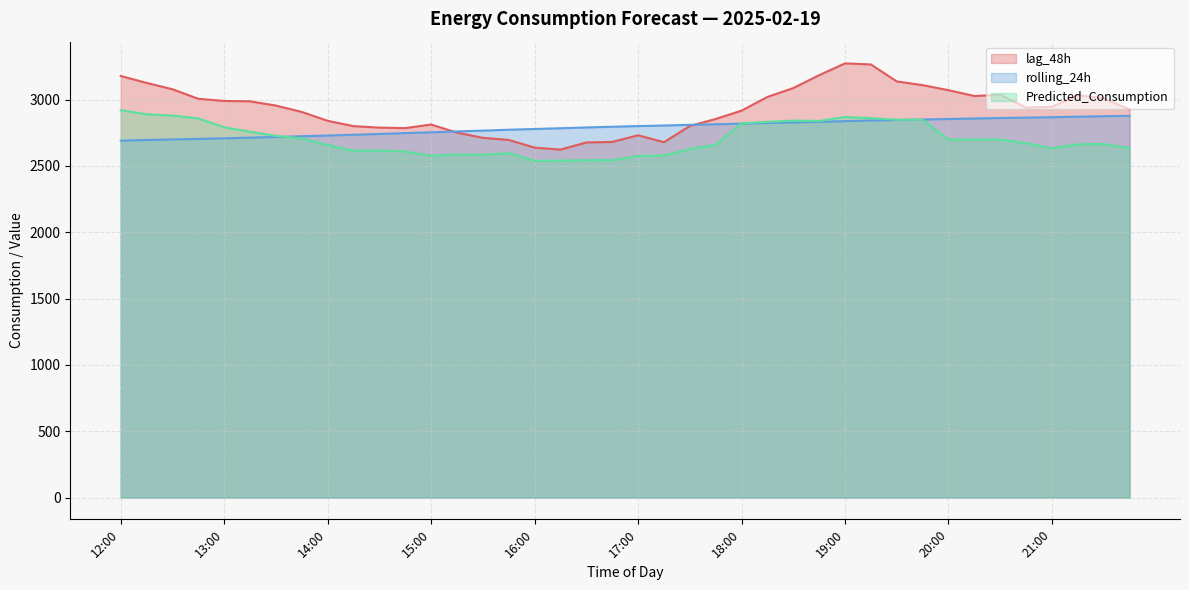

Where do Predicted_Consumption and rolling_24h first cross each other?

13:30 and 13:45